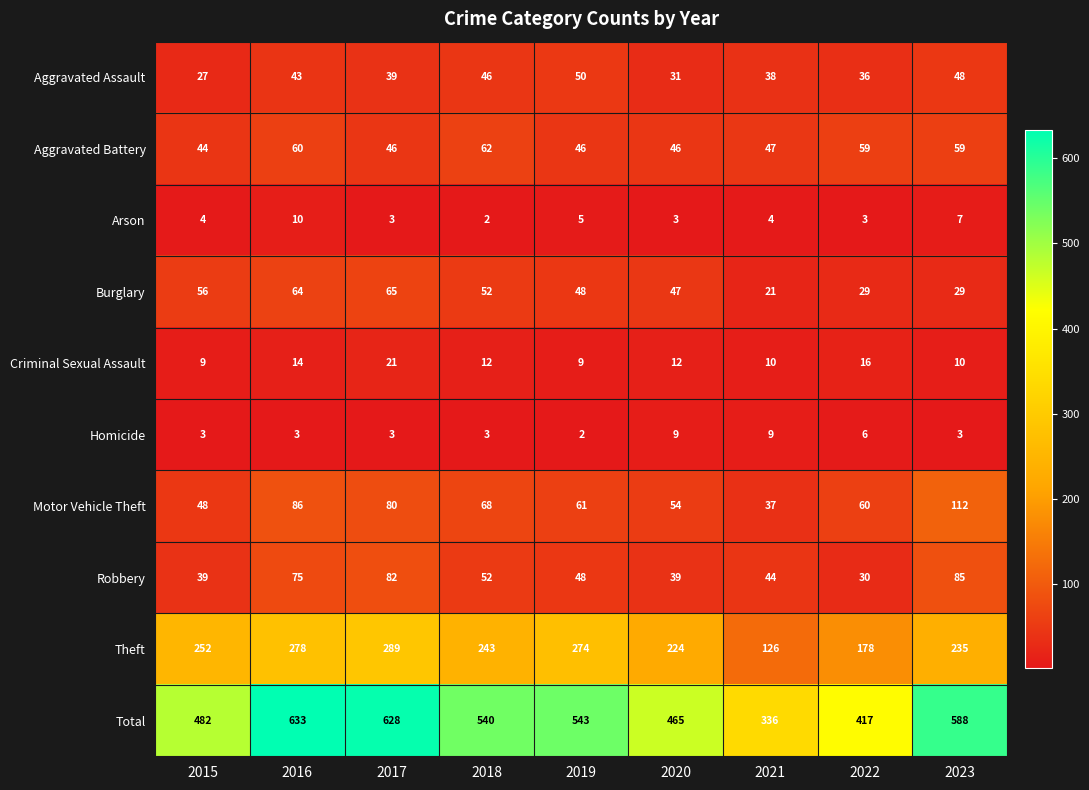

List the series in order of their peak value, lowest first.

Homicide, Arson, Criminal Sexual Assault, Aggravated Assault, Aggravated Battery, Burglary, Robbery, Motor Vehicle Theft, Theft, Total